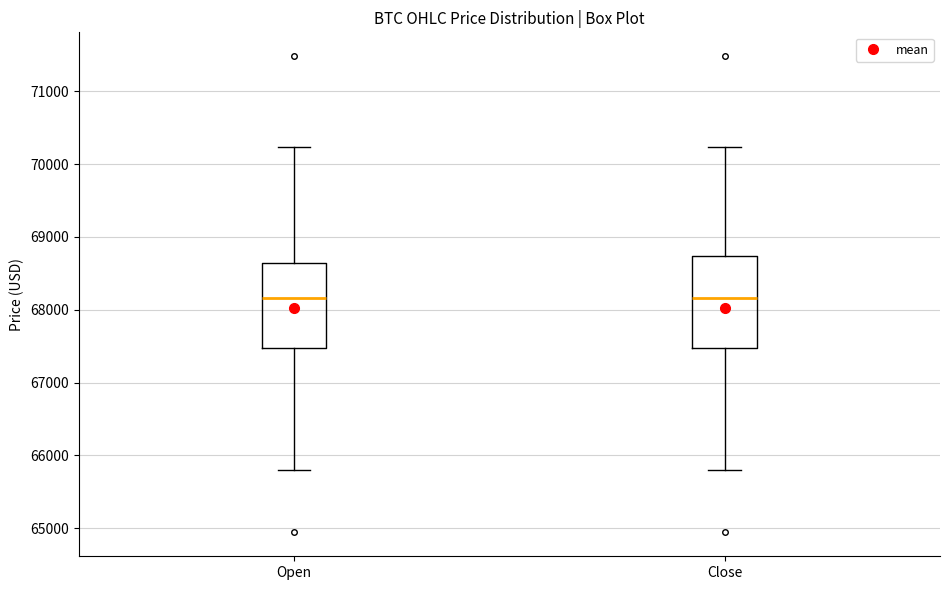

Reading left to right, transcribe this box plot: for each box, give where its median line is, the range the box spans, and where its two whiskers end, as read against the y-axis. The values are not printed on the chart, so give them approximately, as read against the axis.

Open: median 68200, box 67500 to 68600, whiskers 65800 to 70200
Close: median 68200, box 67500 to 68700, whiskers 65800 to 70200